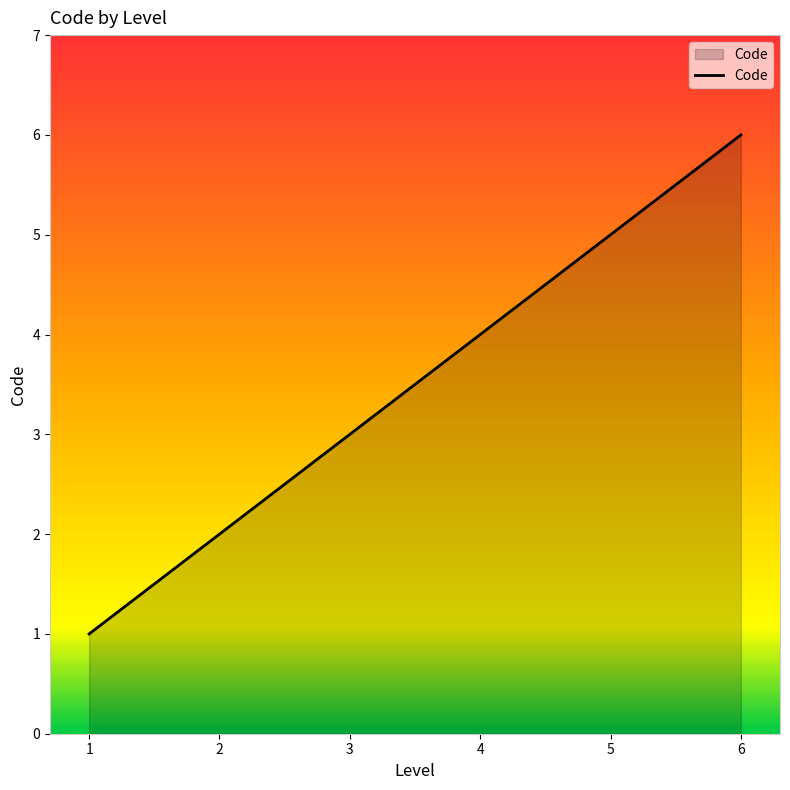

What is the difference between the maximum and minimum values?

5